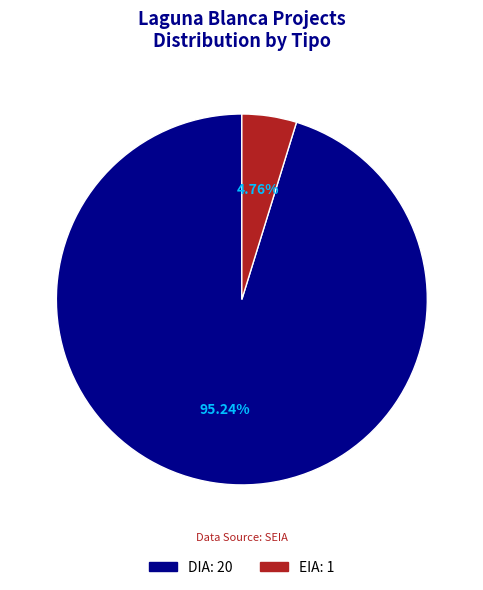

To the nearest percent, what is the difference between the largest and smallest slice percentages?

90%